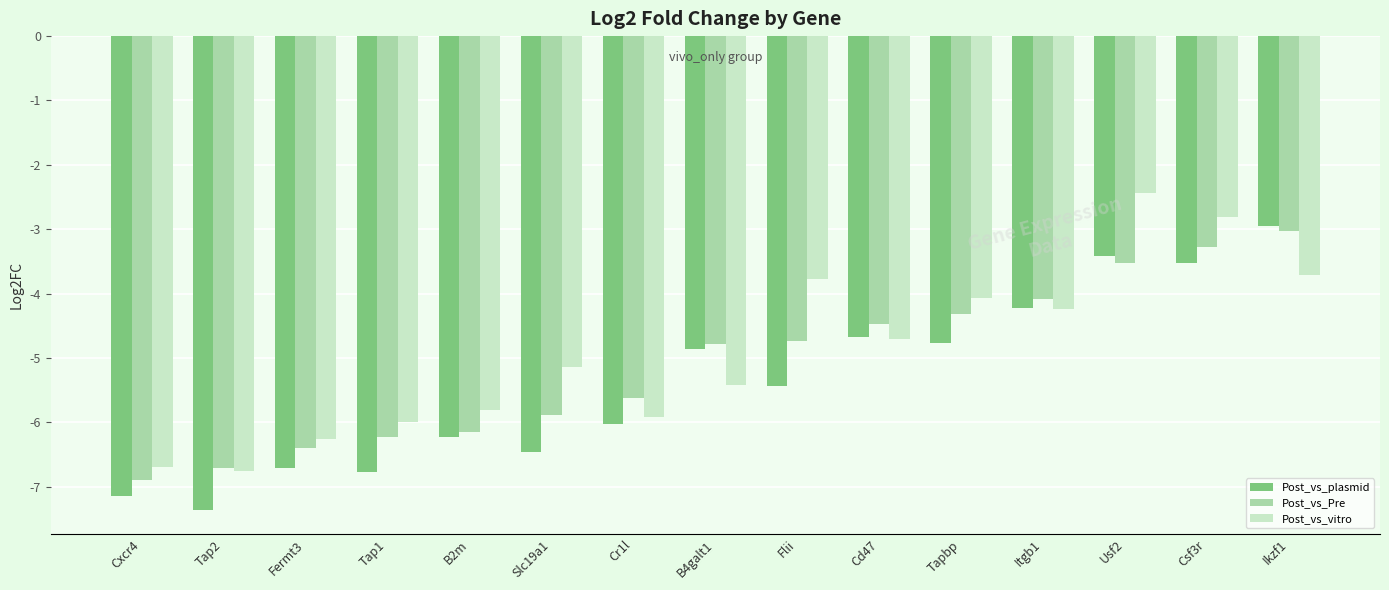

The value of Post_vs_plasmid at B4galt1 is -7.4. True or false?

False